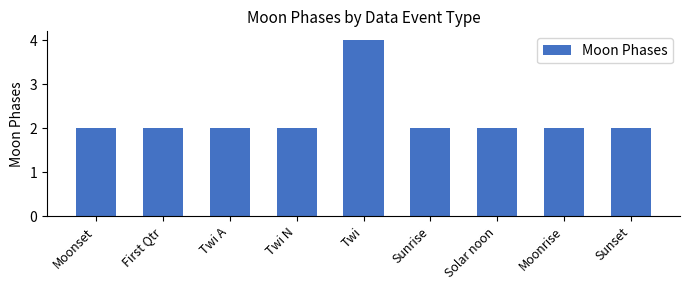

The value at Moonset is 2. True or false?

True